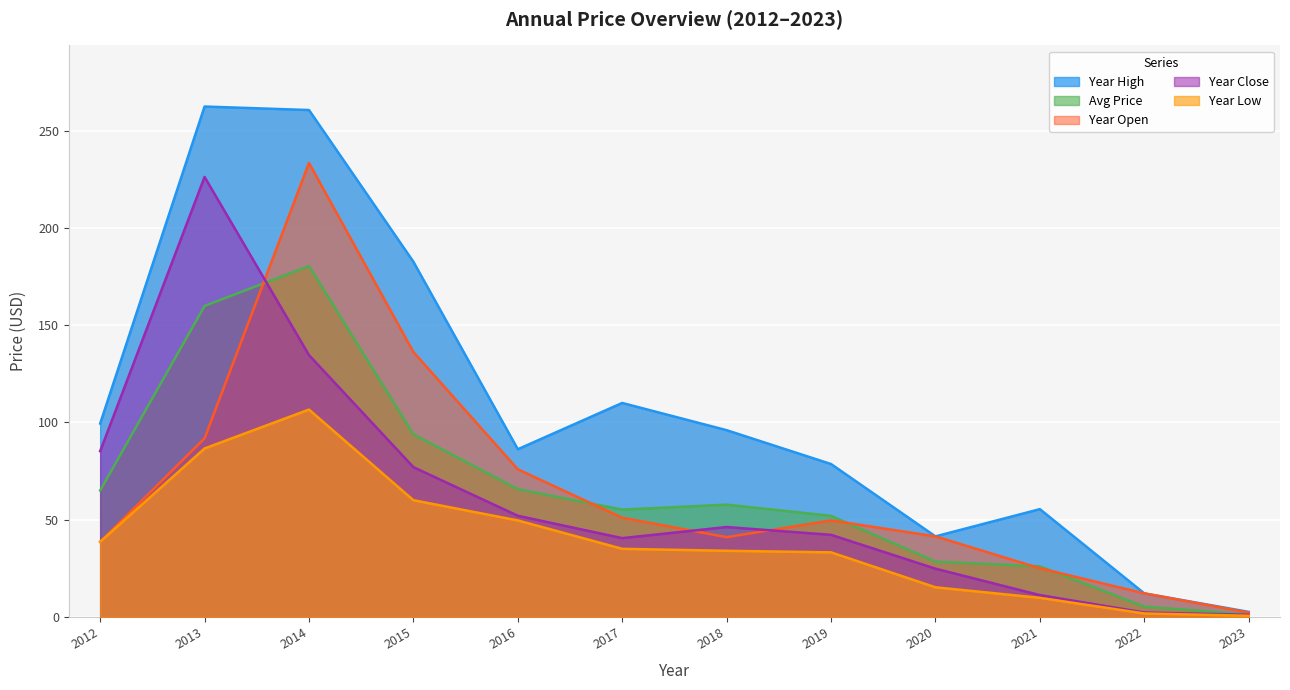

What are all the series names shown in the legend?

price, year_open, year_high, year_low, year_close